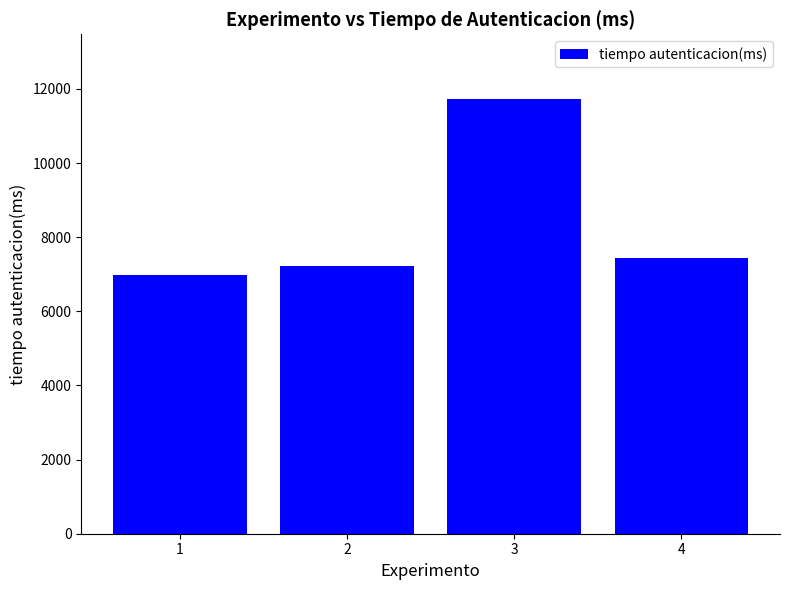

What is the value of the 1st bar from the left?

6988